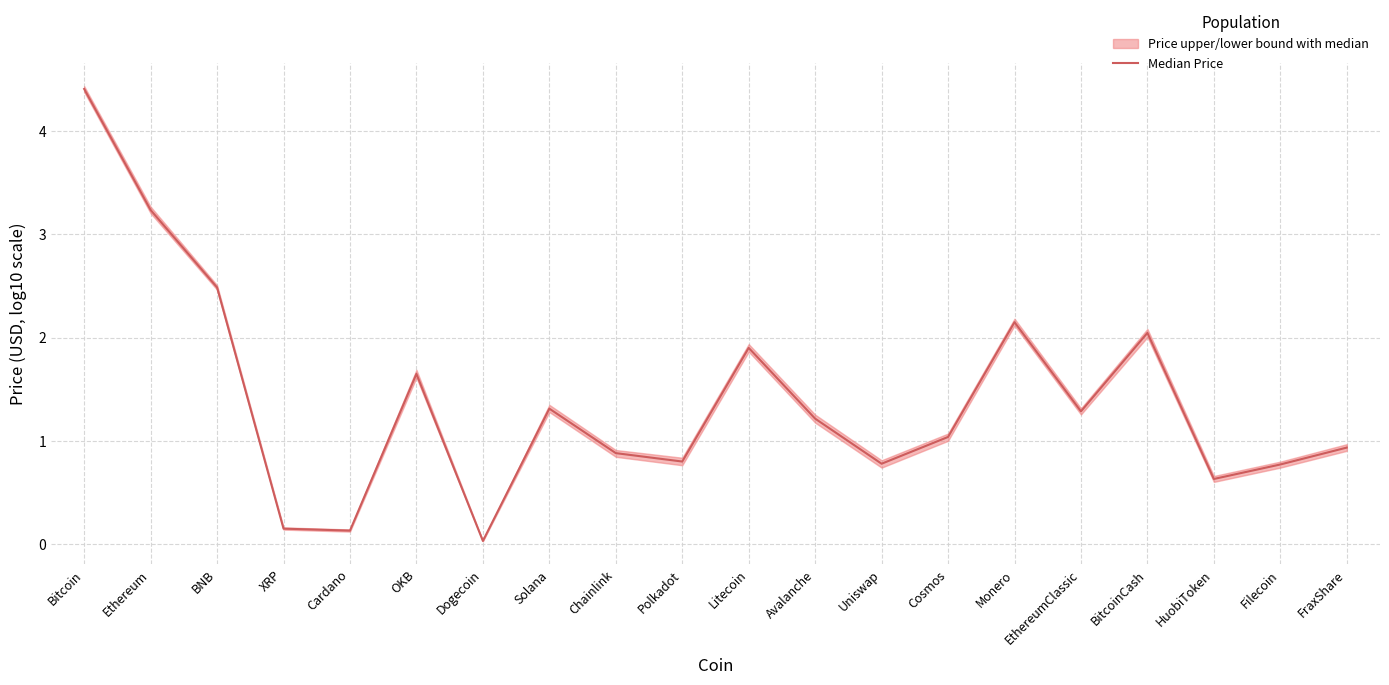

The chart shows a value of 1.6 at Ethereum. True or false?

False